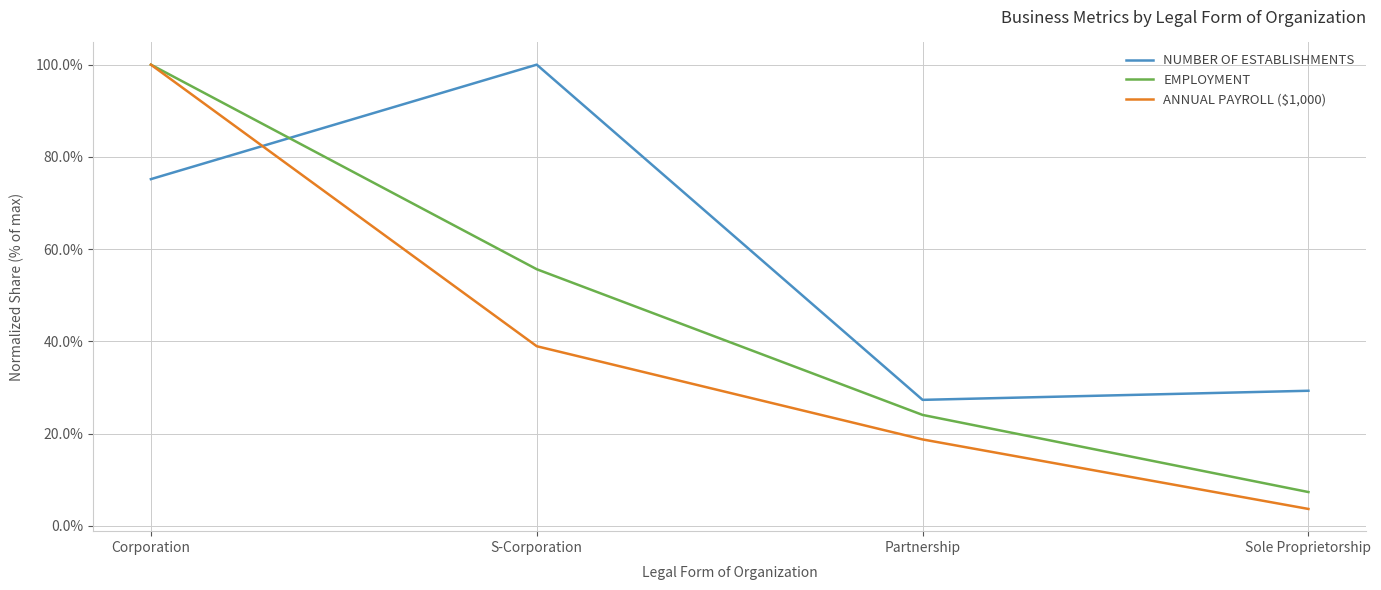

What is the total value across all series at S-Corporation?

194.6